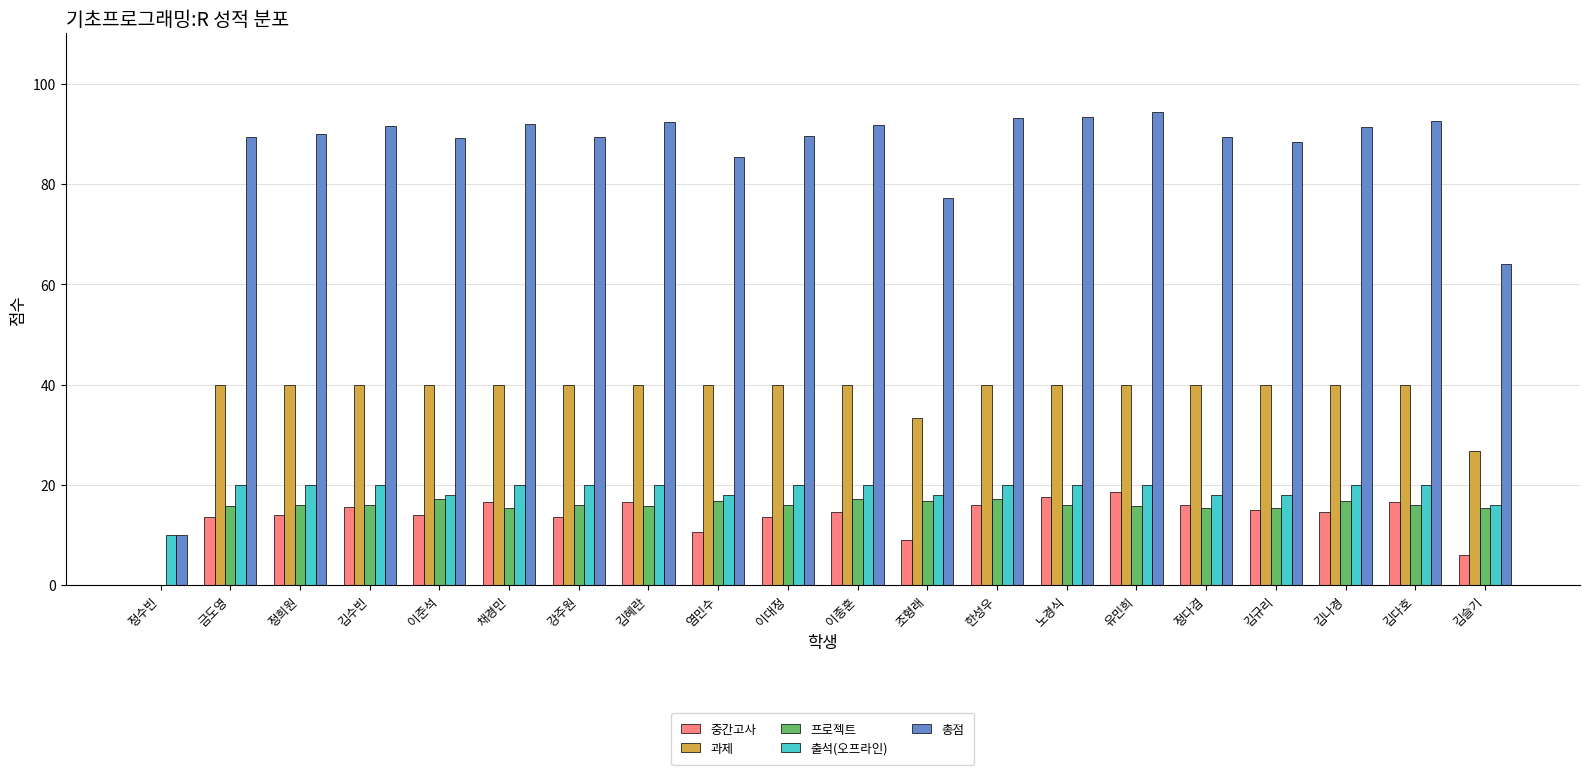

What is the highest value of the 출석(오프라인) series?

20.0